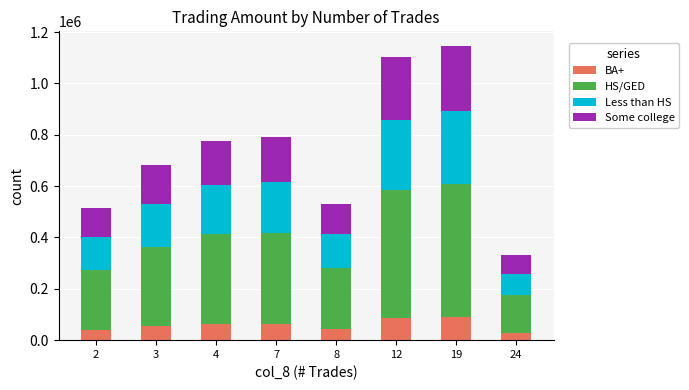

What is the difference between the maximum and minimum values in the BA+ series?

65224.8